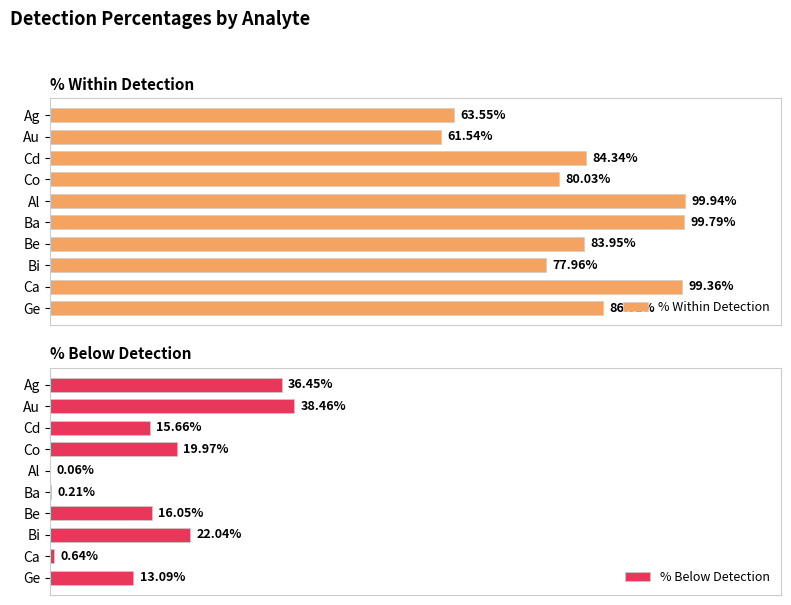

List the labels in order of % Within Detection value, smallest first.

Au, Ag, Bi, Co, Be, Cd, Ge, Ca, Ba, Al